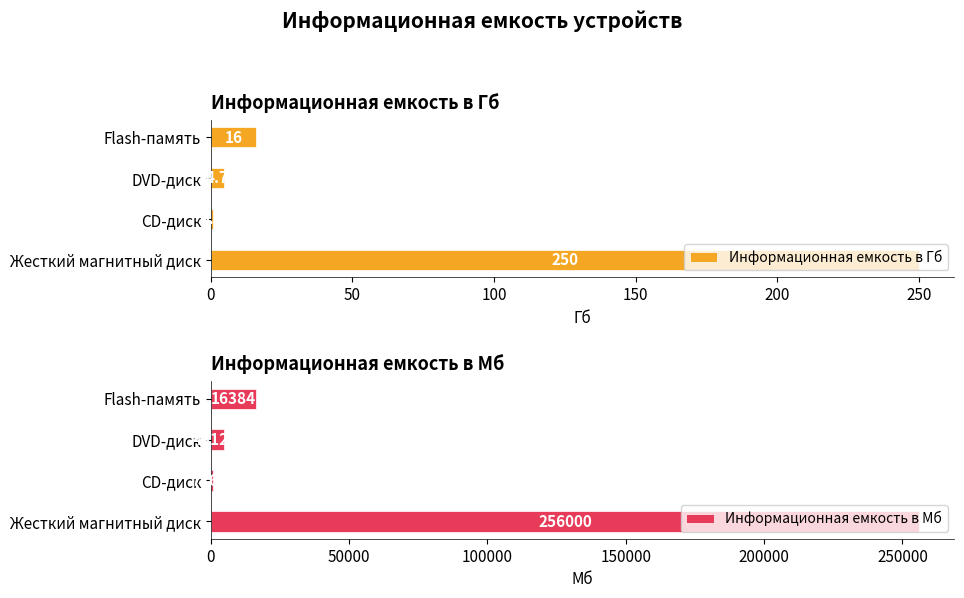

The value of Информационная емкость в Мб at СD-диск is 716.8. True or false?

True